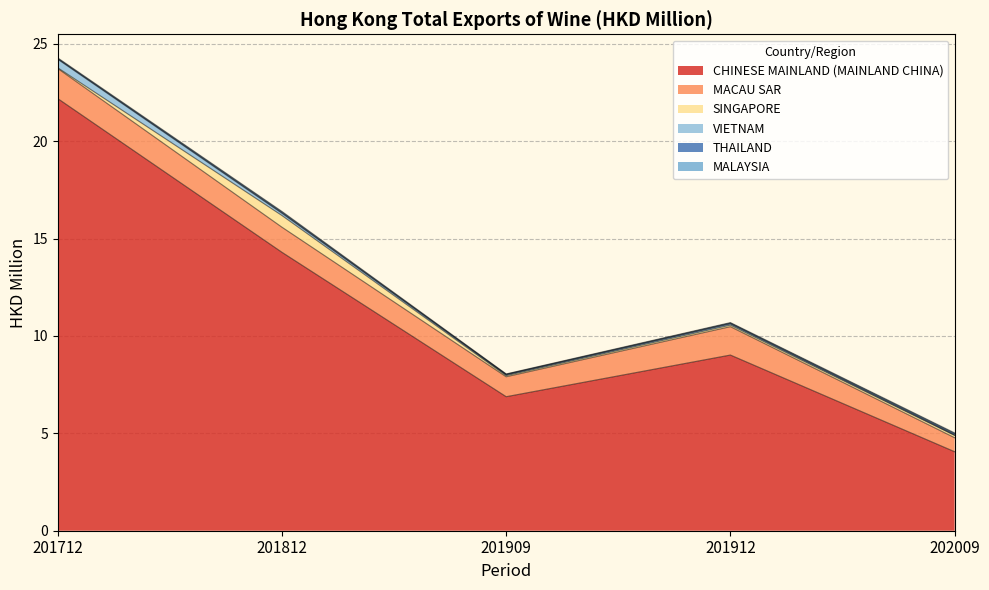

What are all the series names shown in the legend?

CHINESE MAINLAND (MAINLAND CHINA), MACAU SAR, SINGAPORE, VIETNAM, THAILAND, MALAYSIA